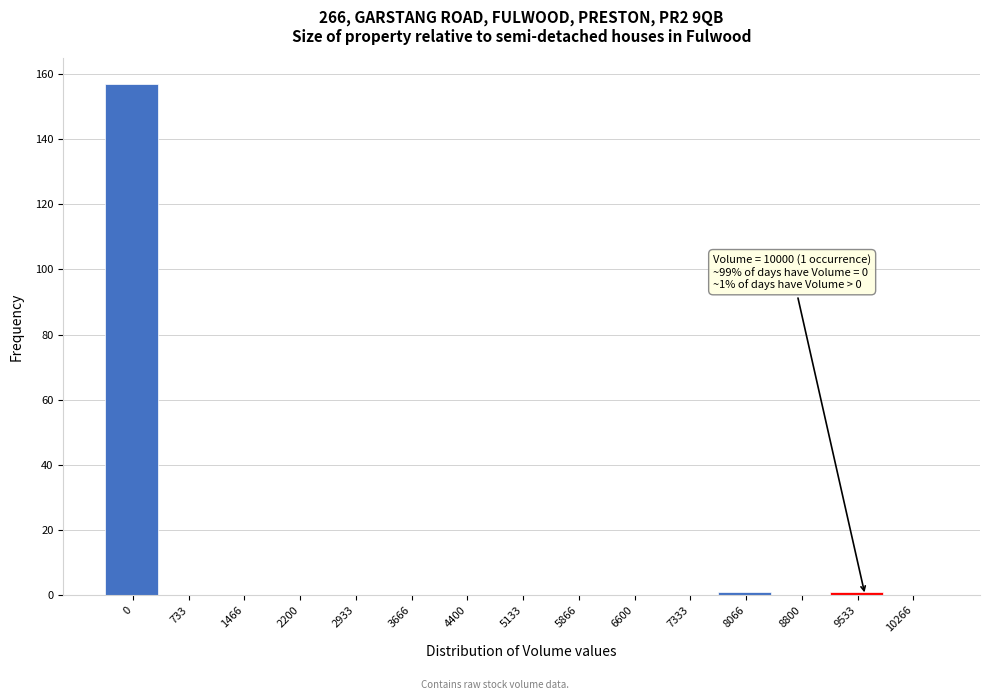

Reading left to right, what are all the values shown in this chart?

0=157	733=0	1466=0	2200=0	2933=0	3666=0	4400=0	5133=0	5866=0	6600=0	7333=0	8066=1	8800=0	9533=1	10266=0